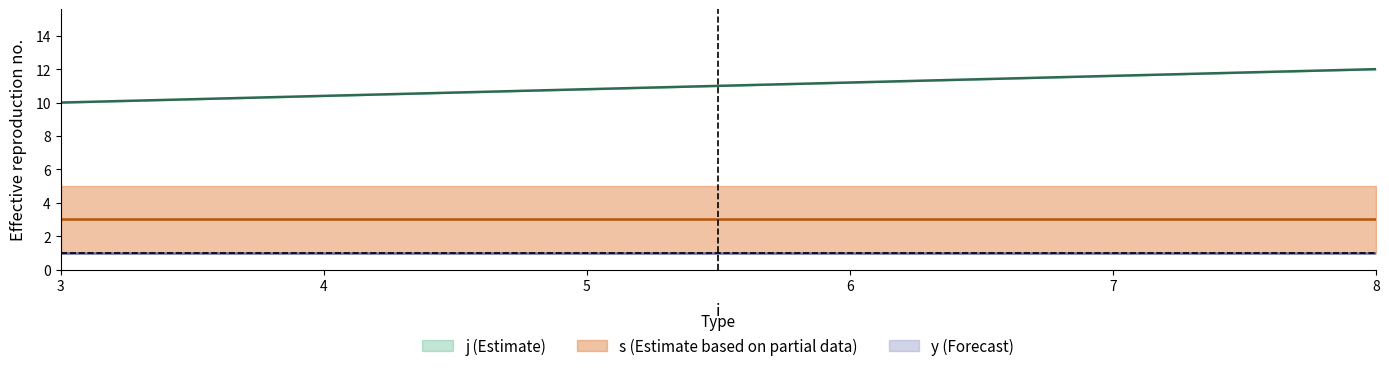

What is the maximum value for j (Estimate)?

12.0